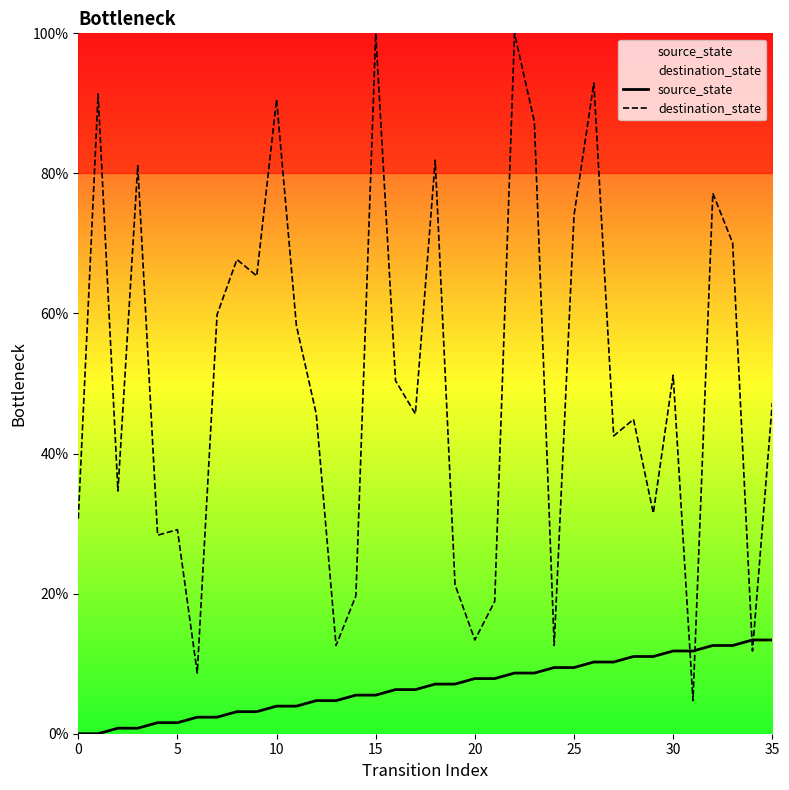

Is the value of source_state at 24 greater than the value of destination_state at 9?

No